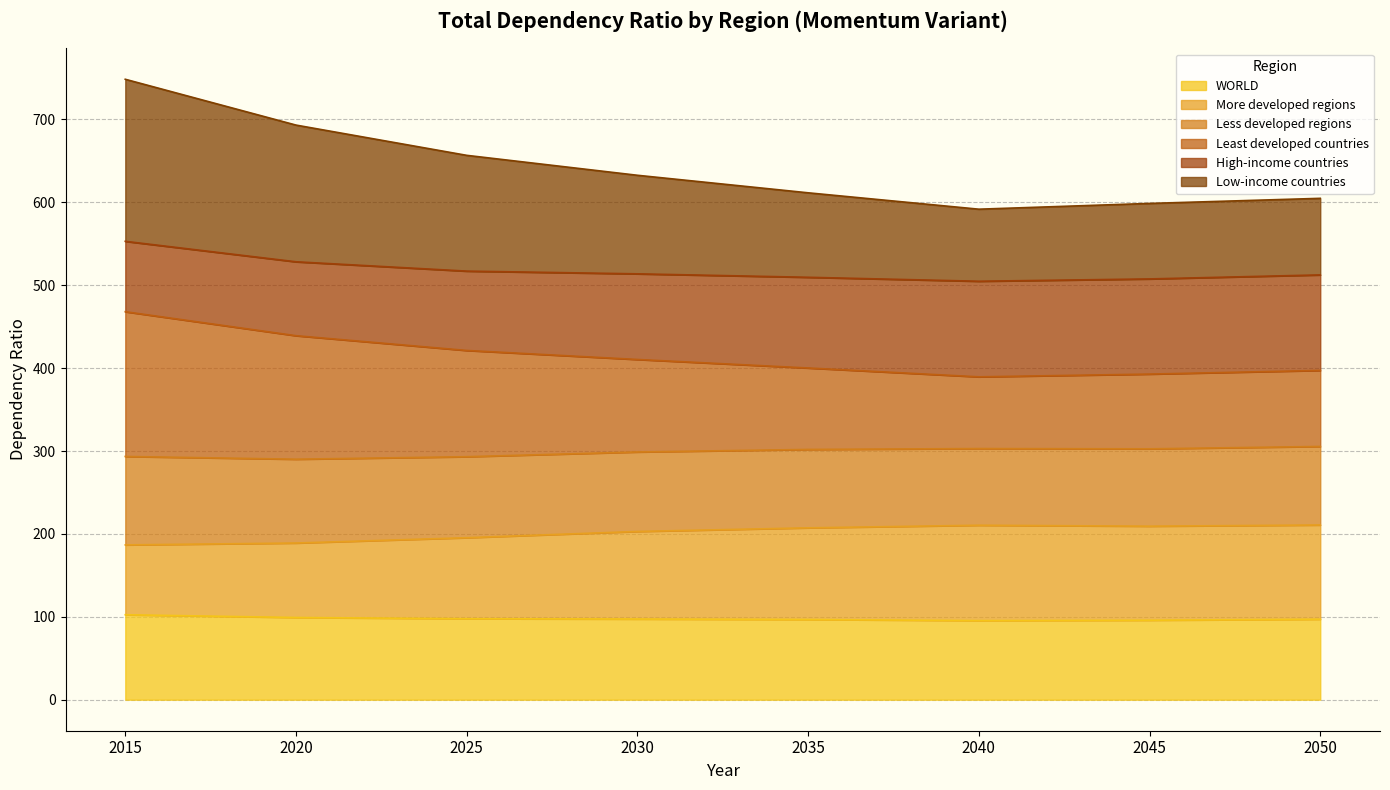

True or false: More developed regions and WORLD cross at least once.

False